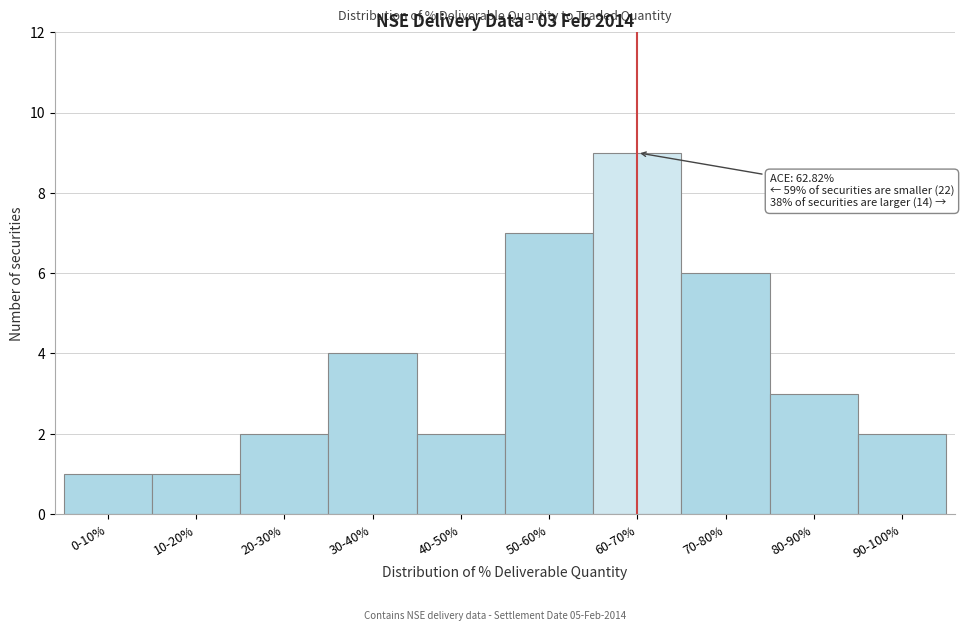

Reading left to right, list all the values displayed in this chart.

1	1	2	4	2	7	9	6	3	2